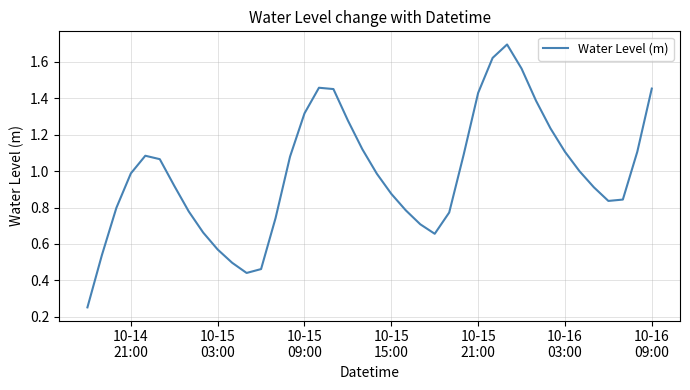

What is the greatest value displayed?

1.7